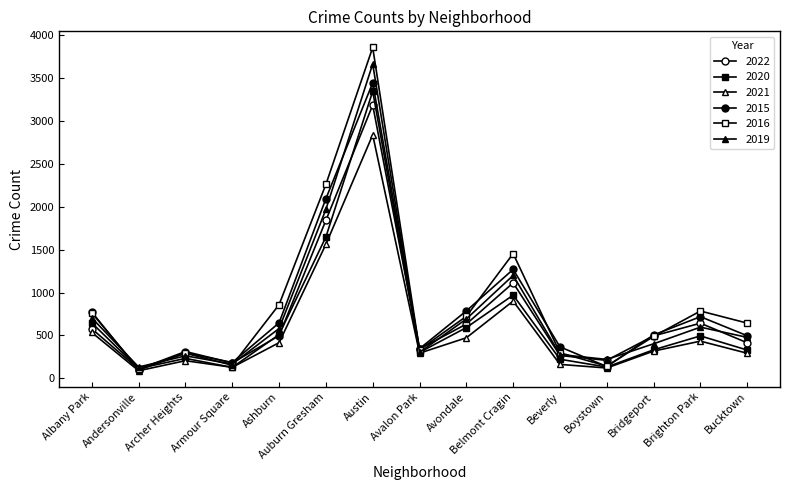

Reading left to right, transcribe all the data shown in this chart.

2022: 578	107	313	180	498	1842	3185	342	633	1113	267	210	495	643	415
2020: 646	115	233	128	510	1648	3346	303	592	970	223	132	333	495	330
2021: 535	89	206	129	416	1562	2838	294	473	901	163	121	318	434	293
2015: 773	96	296	185	647	2094	3444	346	786	1270	367	138	506	719	497
2016: 763	110	293	153	859	2261	3856	334	723	1454	298	143	489	785	644
2019: 705	132	263	167	581	1969	3664	303	692	1200	278	221	403	597	478